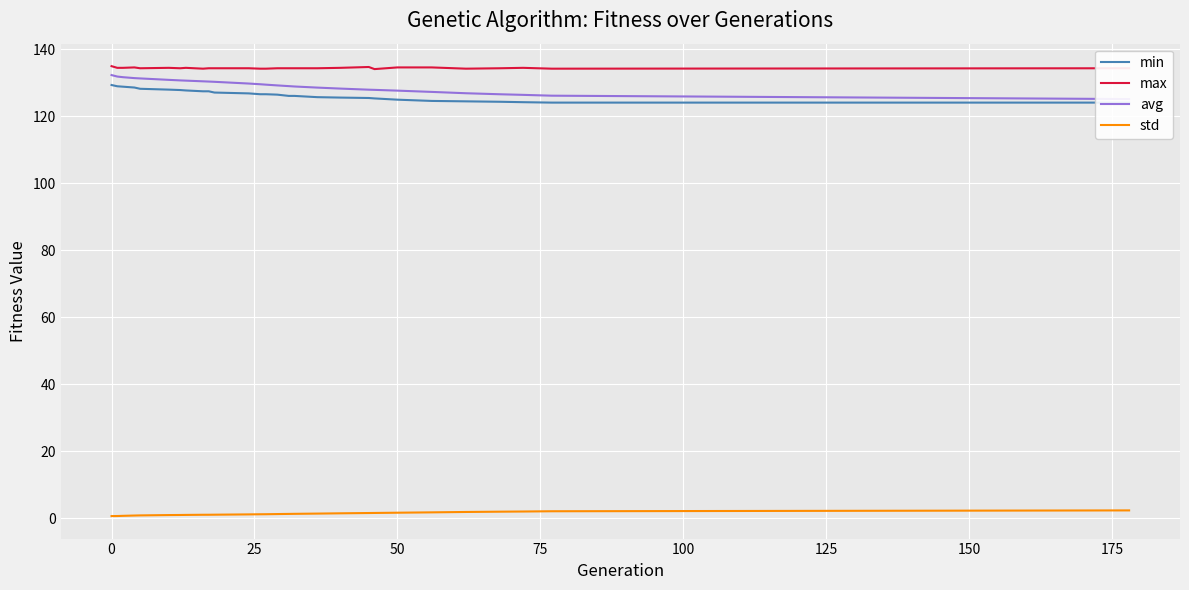

What is the maximum value for std?

2.4